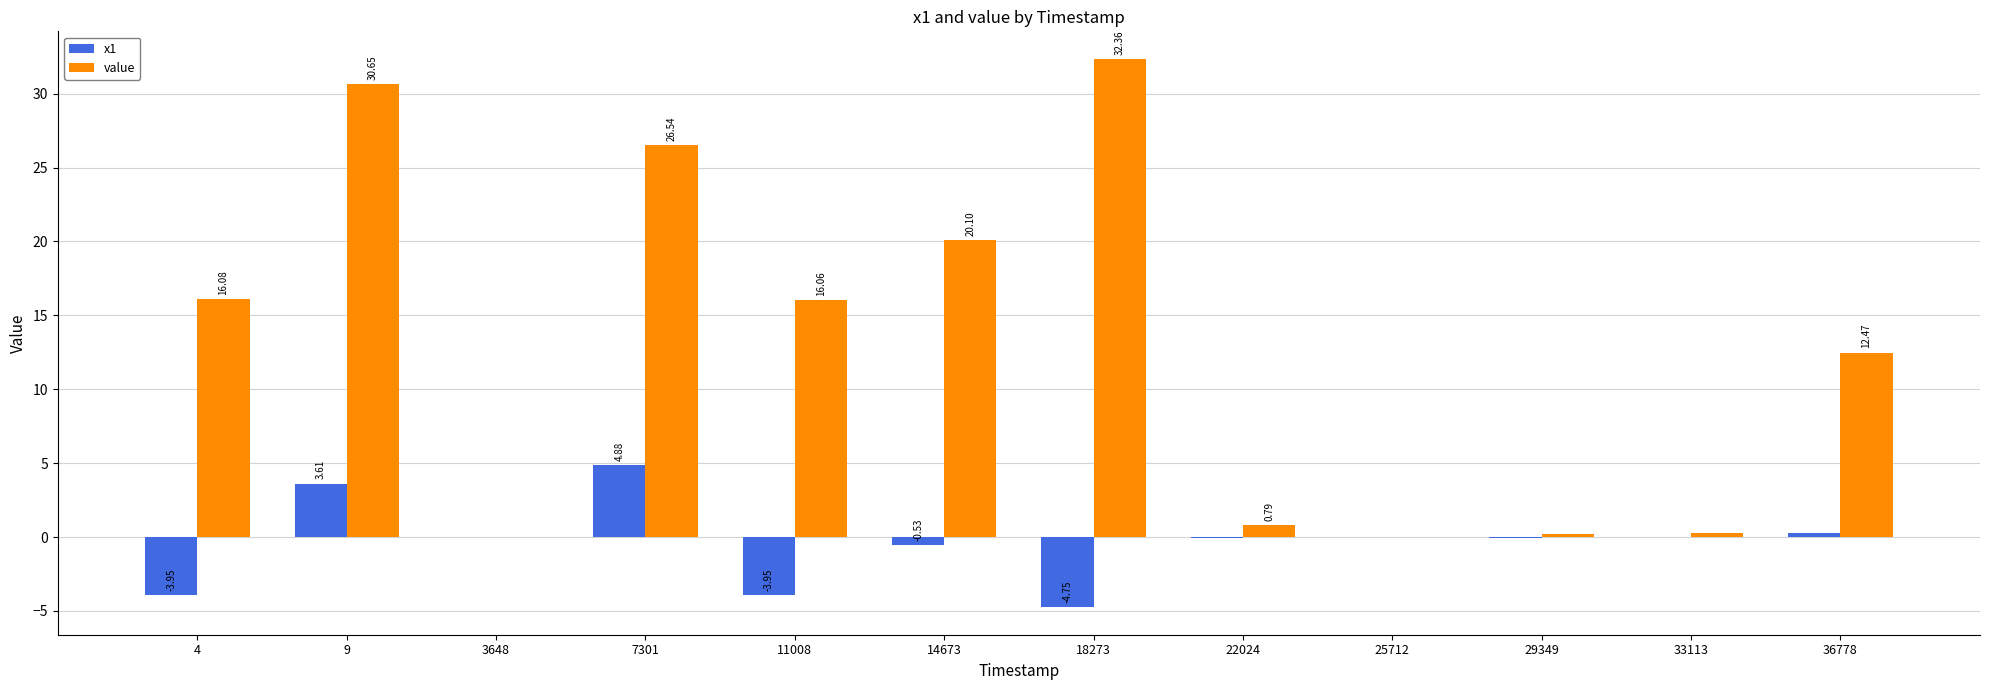

At which label is value closest to 16?

11008